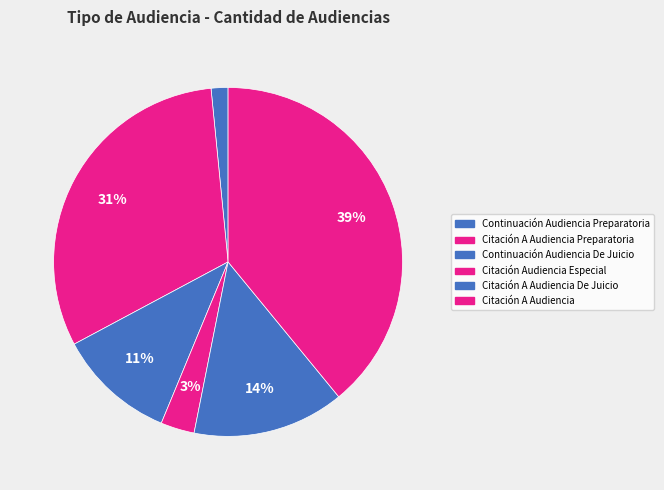

Combined, do Citación A Audiencia Preparatoria and Continuación Audiencia Preparatoria account for over 50%?

No